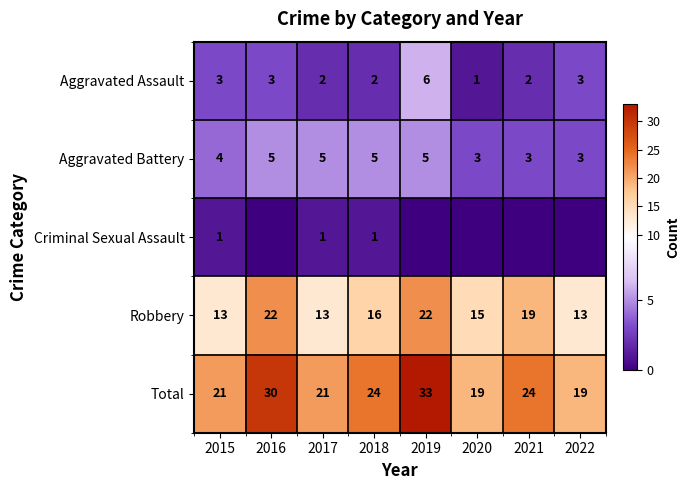

True or false: Aggravated Battery has a value of 3 at 2020.

True